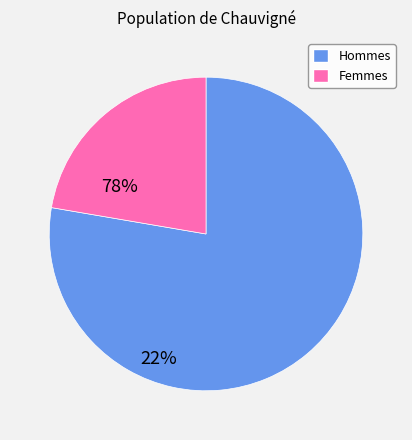

Is there a majority slice in this chart?

Yes